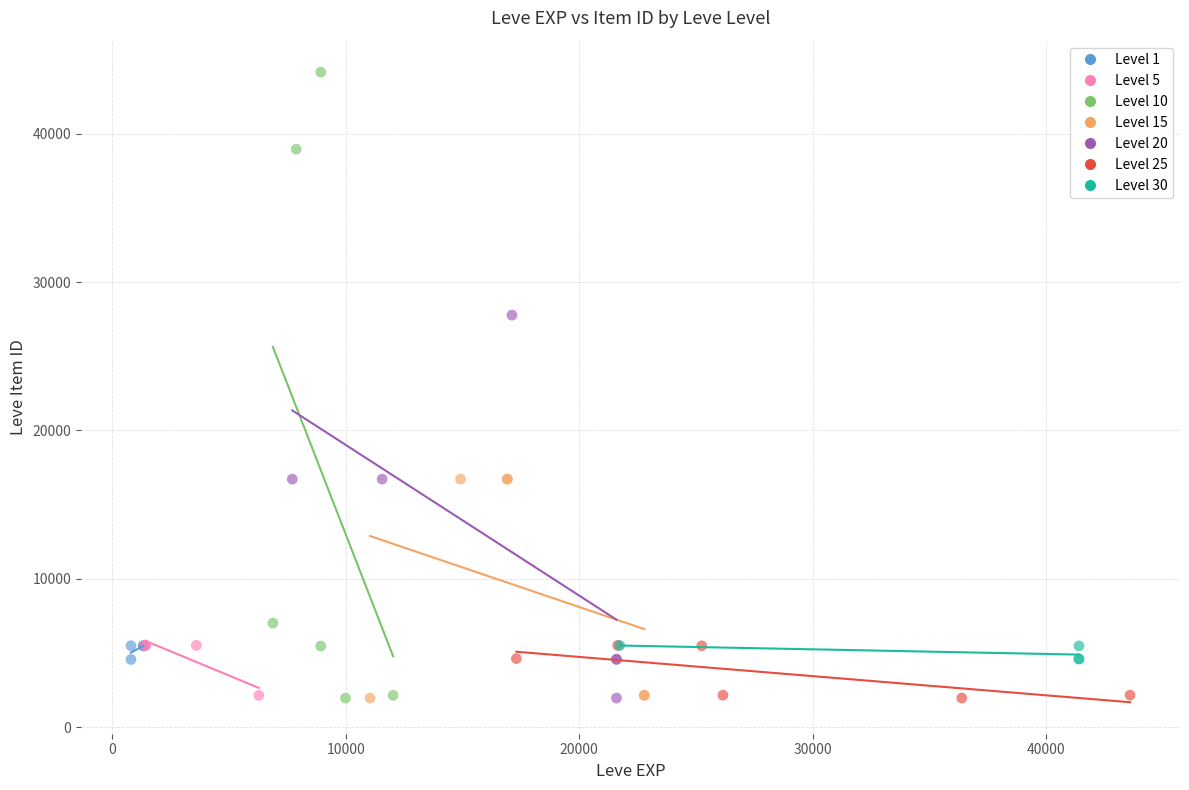

Which series has the widest spread of Y values?

Level 10